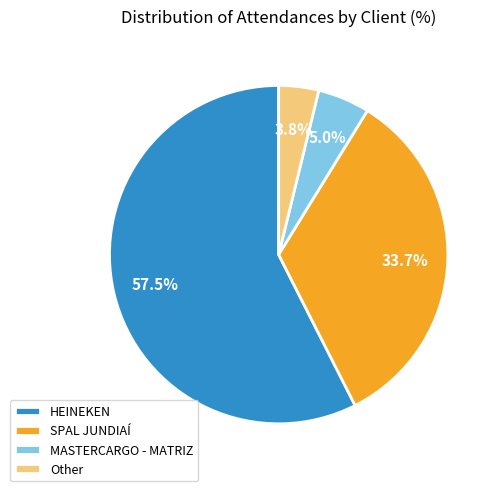

Between MASTERCARGO - MATRIZ and HEINEKEN, which is larger?

HEINEKEN